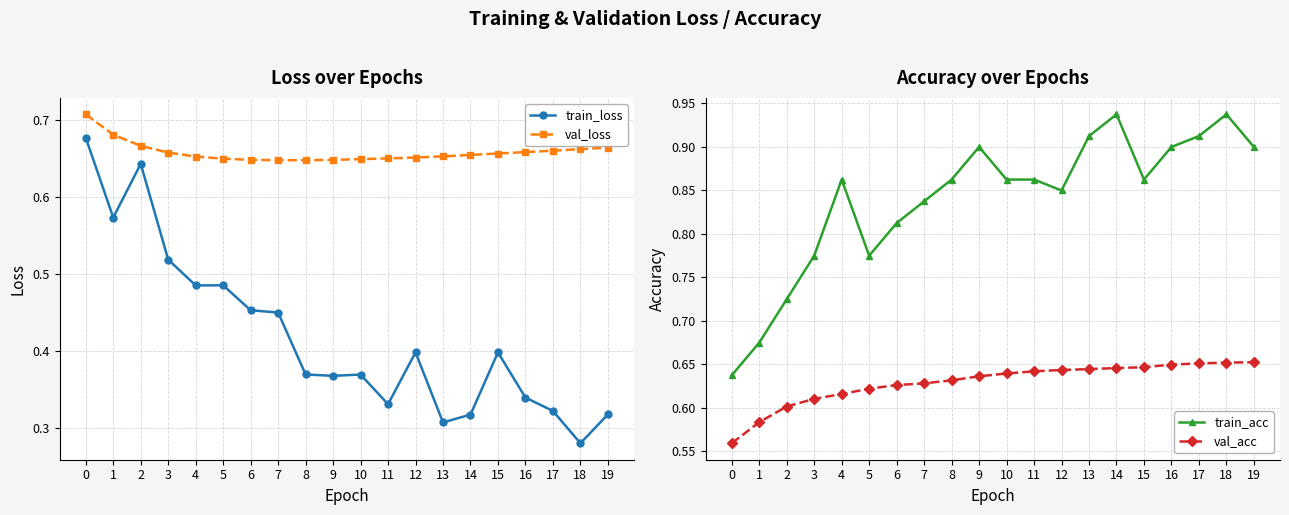

Which series has the largest total across all categories?

train_acc